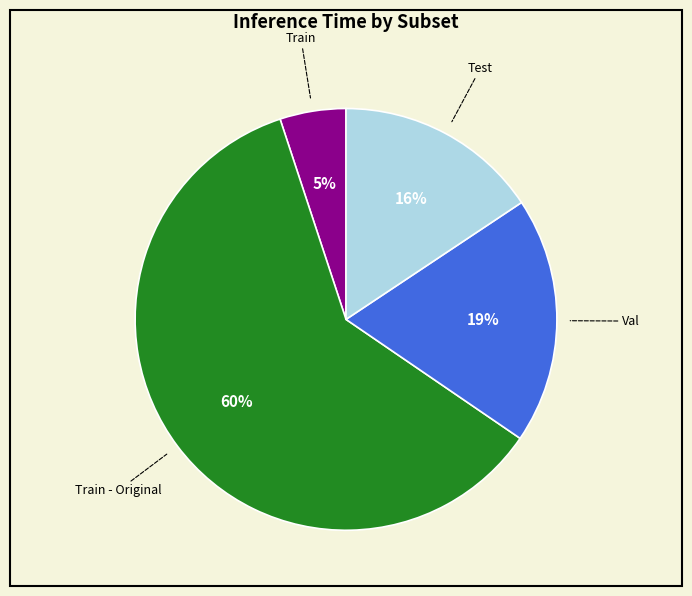

To the nearest percent, what is the average slice percentage?

25%